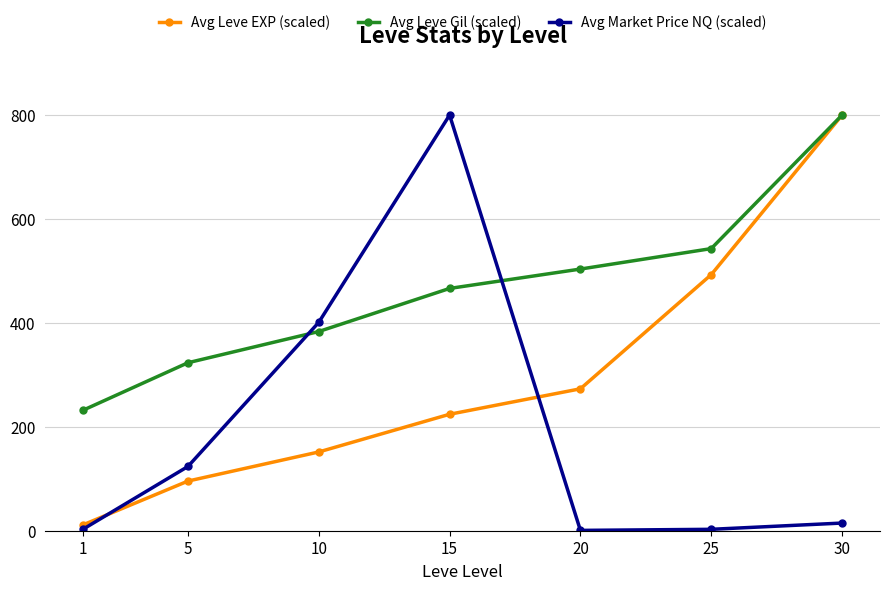

Between 5 and 10, which series saw the biggest shift?

Avg Market Price NQ (scaled)